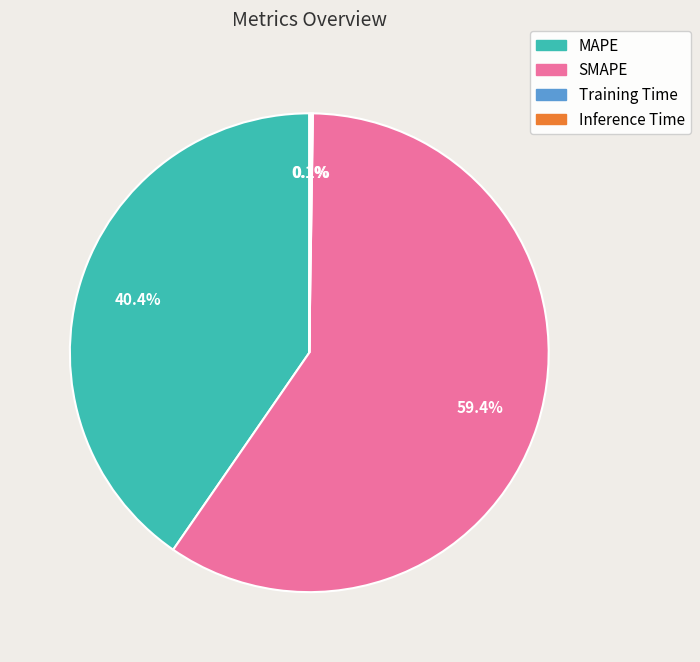

Which category has the biggest portion of the pie?

SMAPE